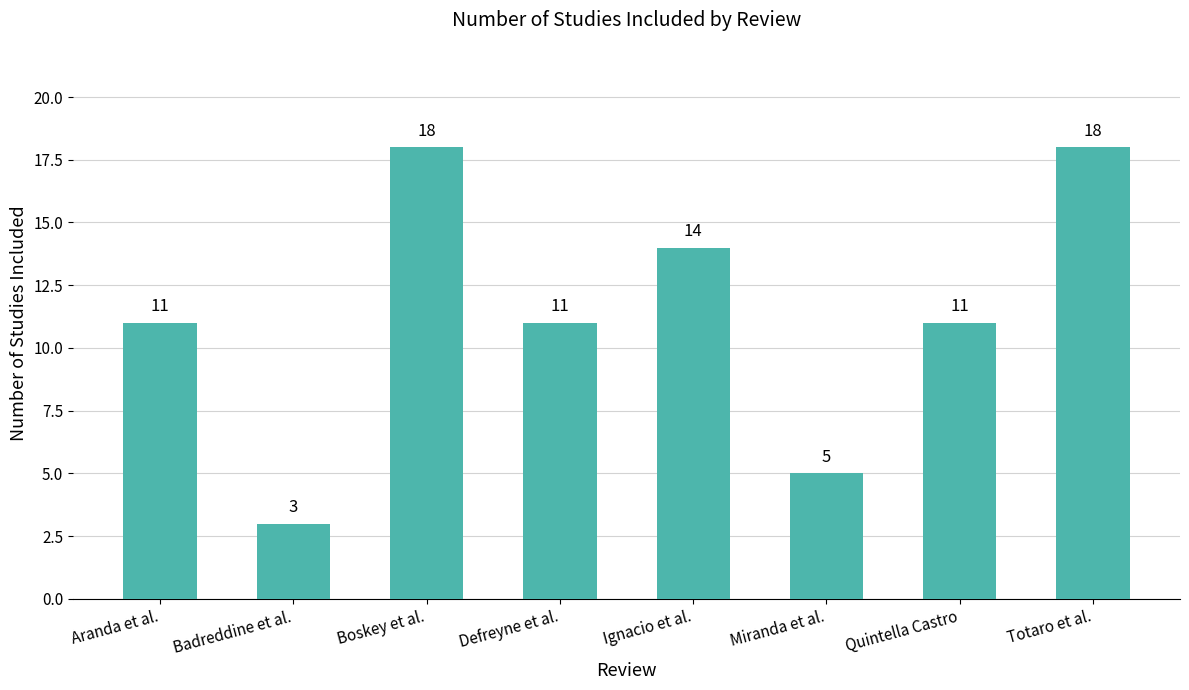

What is the greatest value displayed?

18